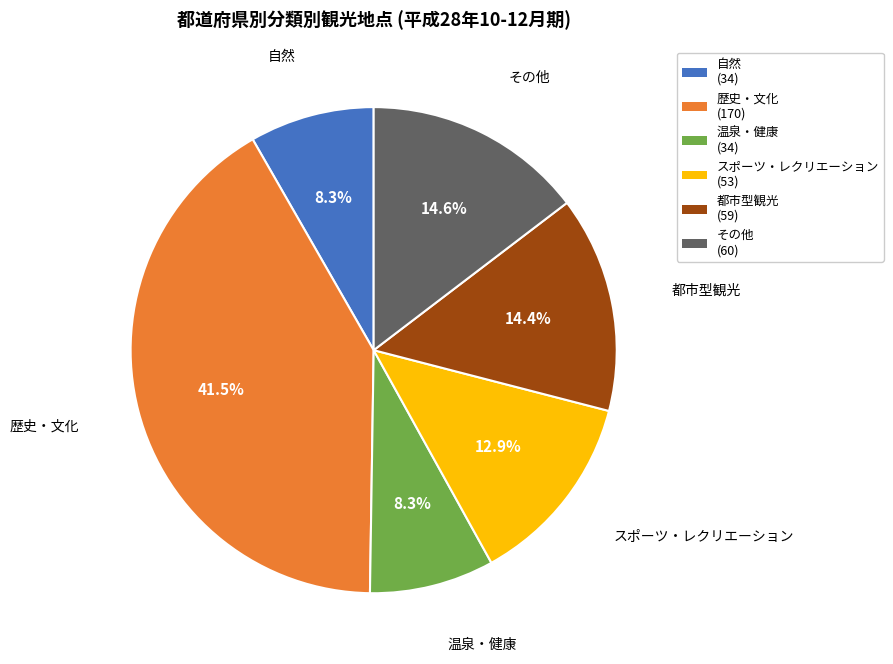

Which slice is the largest?

歴史・文化 (170)